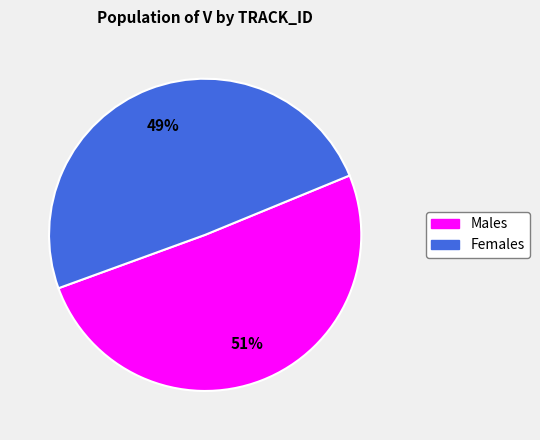

Does any single category account for the majority?

Yes